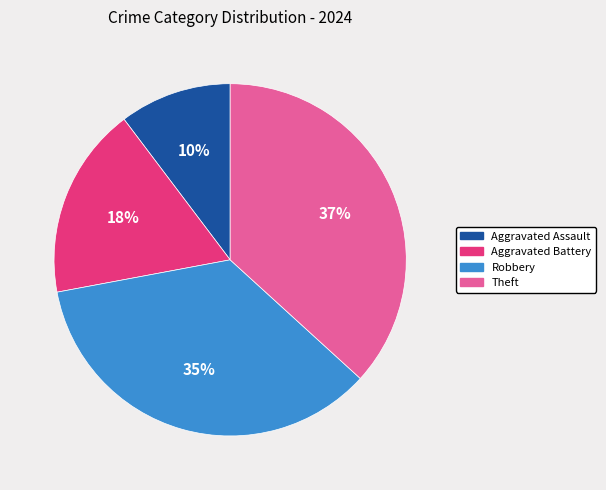

Rank the categories by value from lowest to highest.

Aggravated Assault, Aggravated Battery, Robbery, Theft